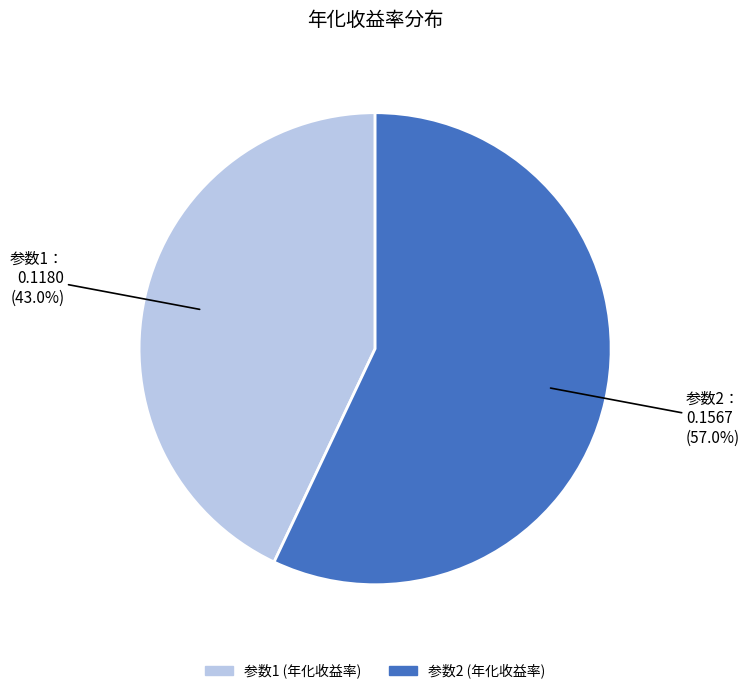

Is there a majority slice in this chart?

Yes